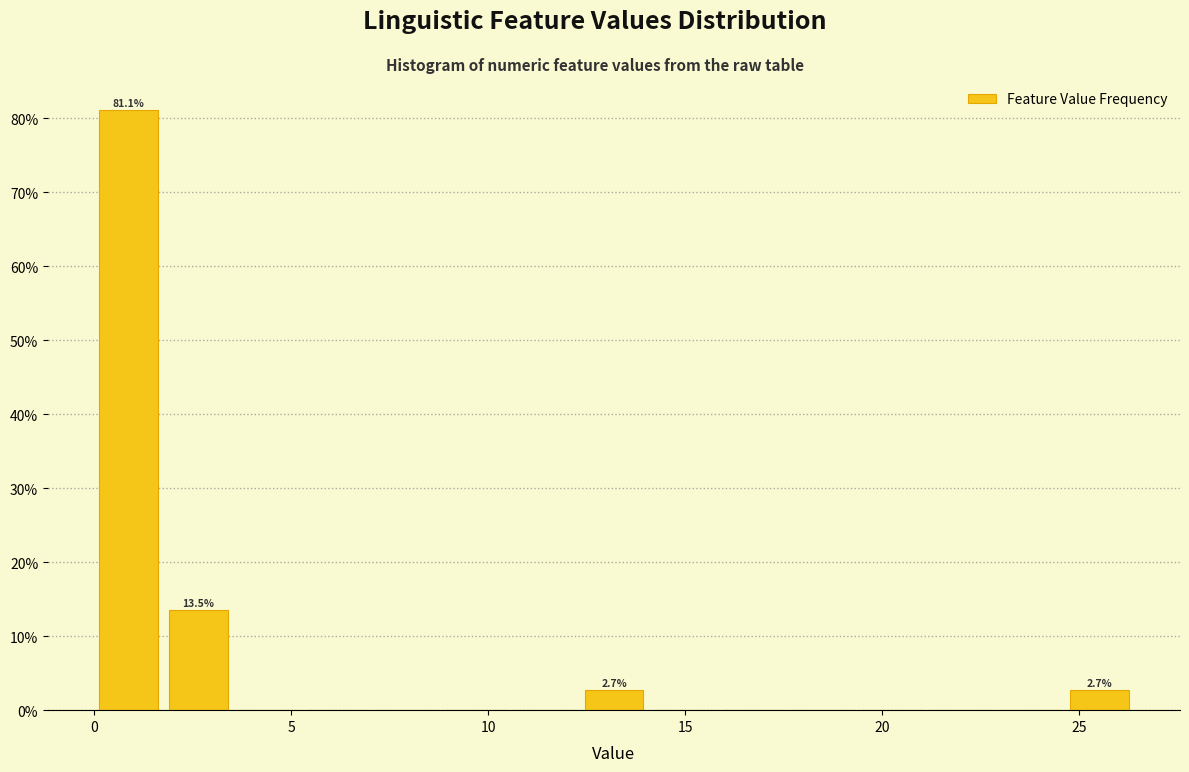

Read against the x-axis, roughly where is the centre of the tallest bar?

1.0